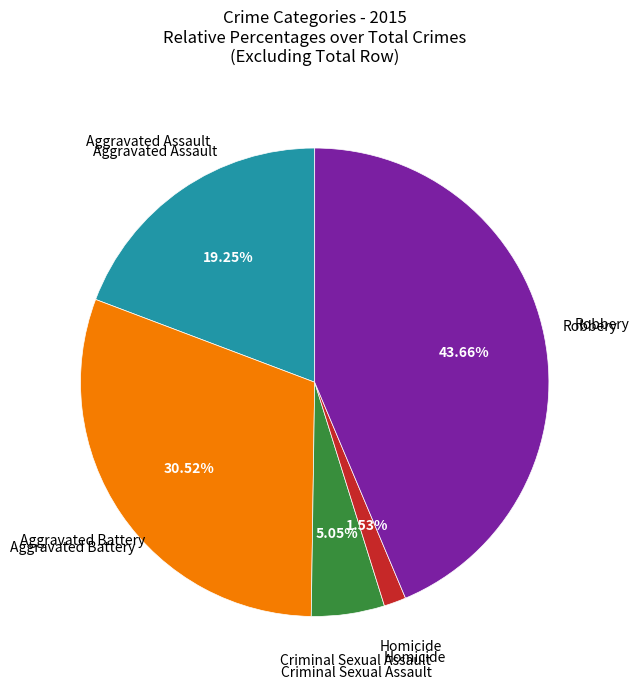

To the nearest percent, what is the average slice percentage?

20%